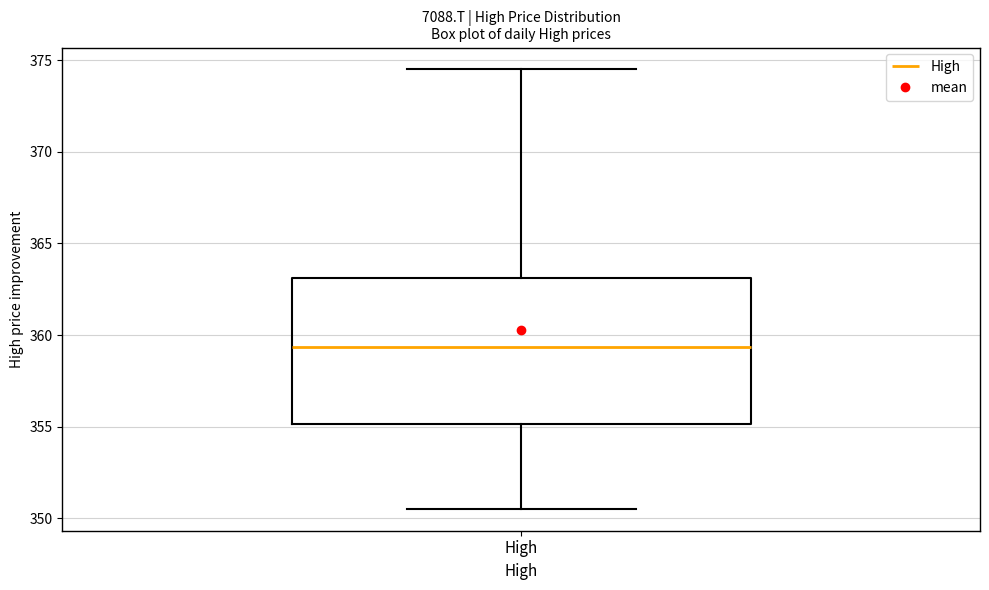

Read this box plot against the y-axis: the position of the median line, the range covered by the box, and the ends of both whiskers. The values are not printed on the chart, so give them approximately, as read against the axis.

median 359.5, box 355.0 to 363.0, whiskers 350.5 to 374.5